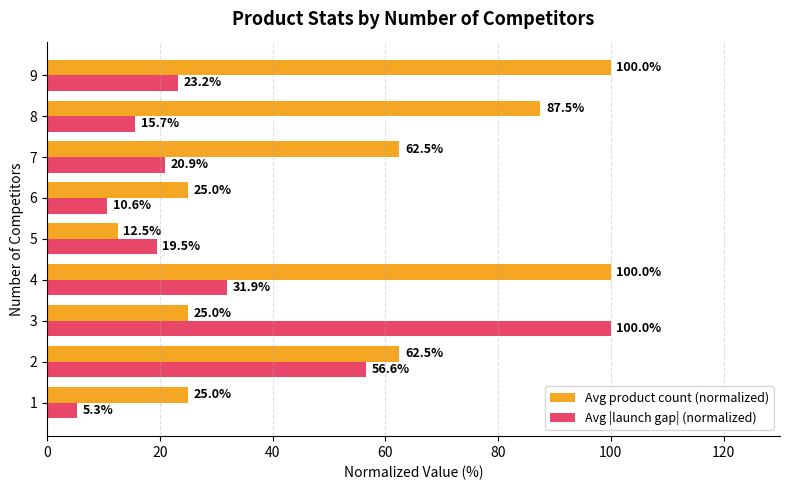

What are all the series names shown in the legend?

Avg product count (normalized), Avg |launch gap| (normalized)